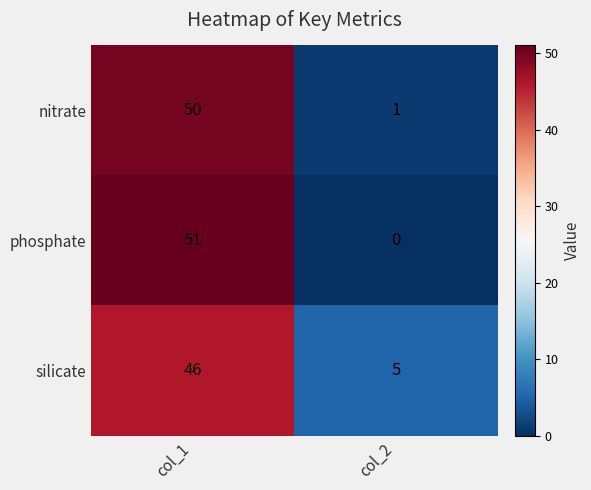

Which series has the largest range (max minus min)?

phosphate